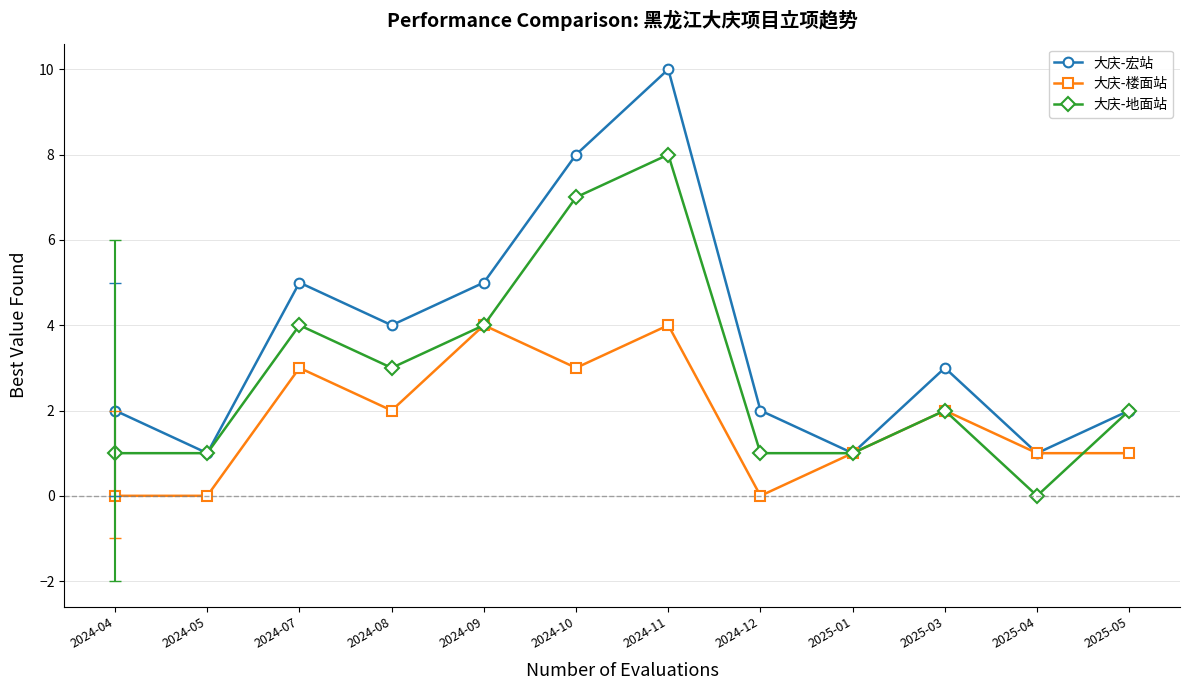

What is the difference between the maximum and minimum values in the 大庆-楼面站 series?

4